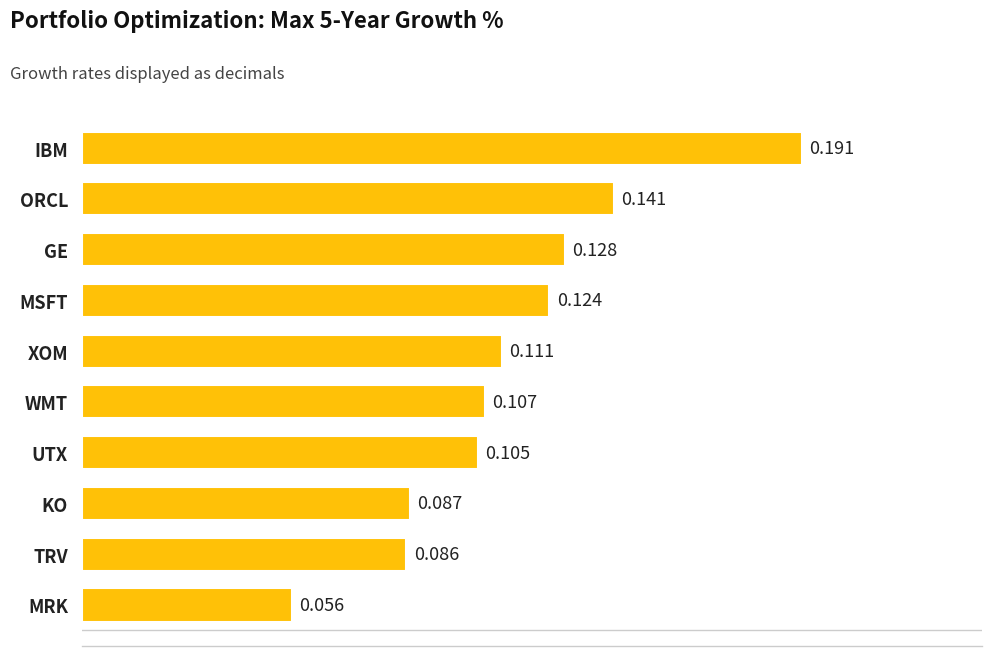

Are the bars grouped side by side (vs. stacked)?

No